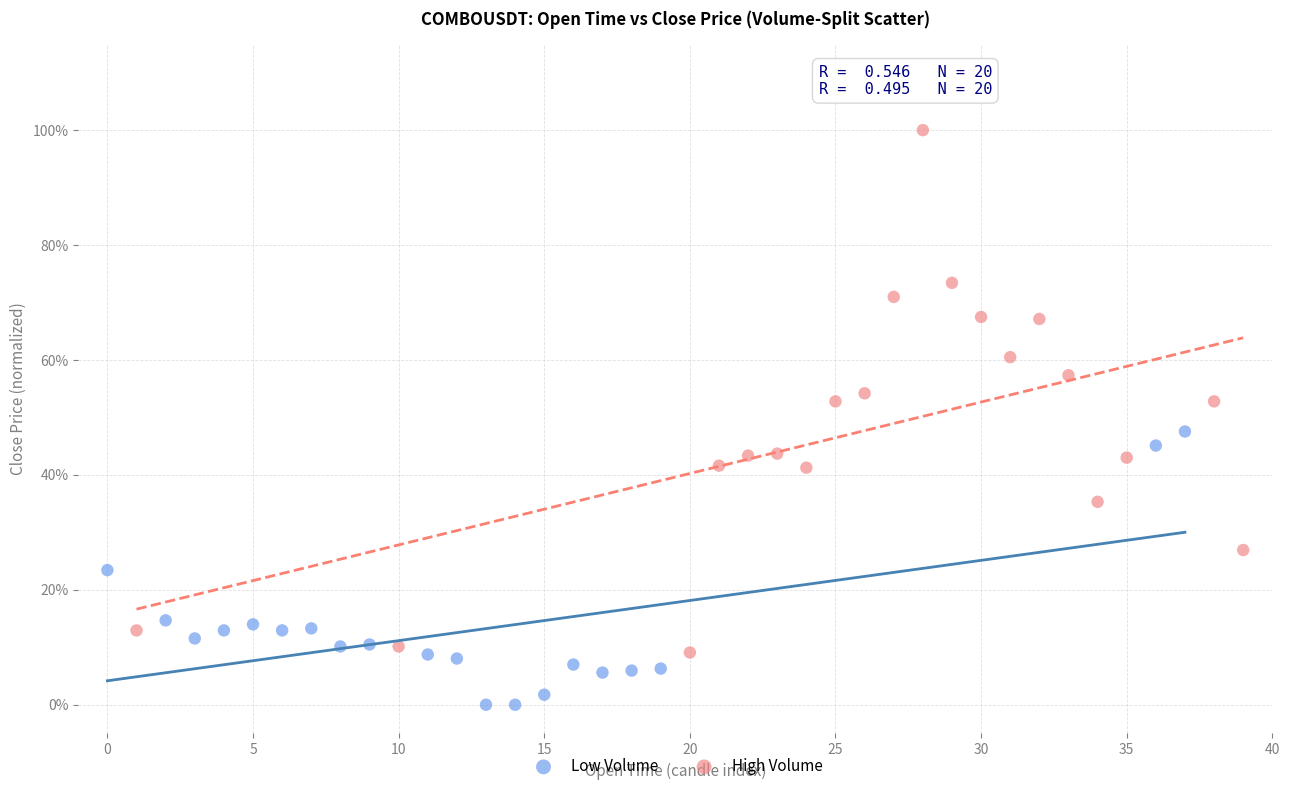

Which series reaches the minimum Y coordinate?

Low Volume